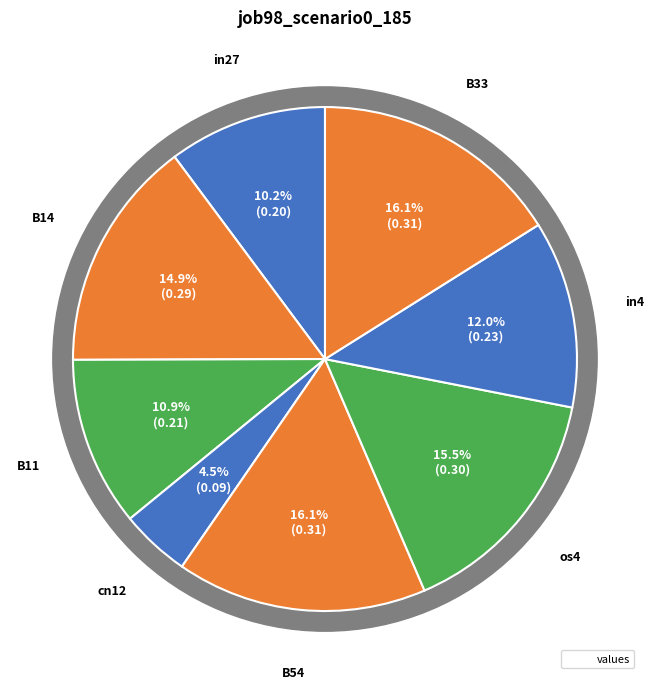

Is it true that in4 is 12% of the pie?

True